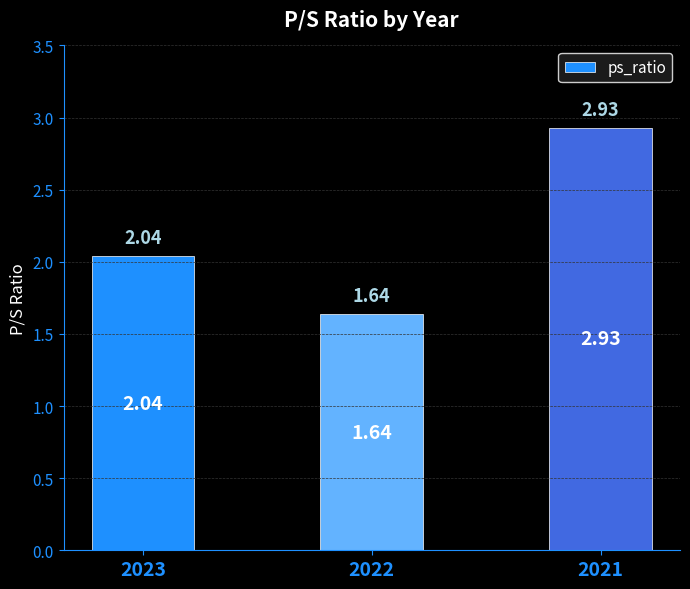

List the labels in order of value, largest first.

2021, 2023, 2022